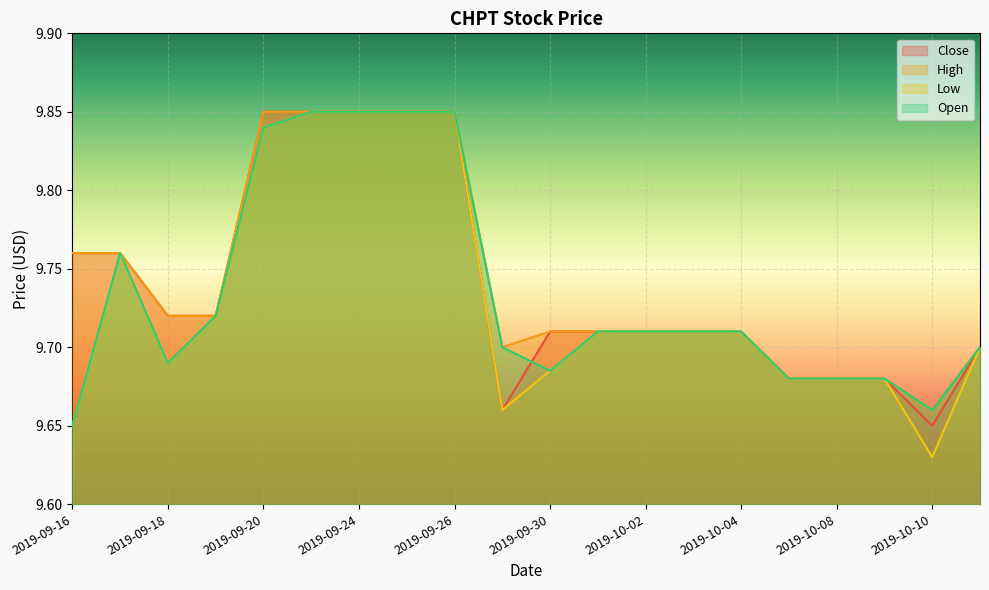

True or false: Open has a value of 9.7 at 2019-10-10.

True